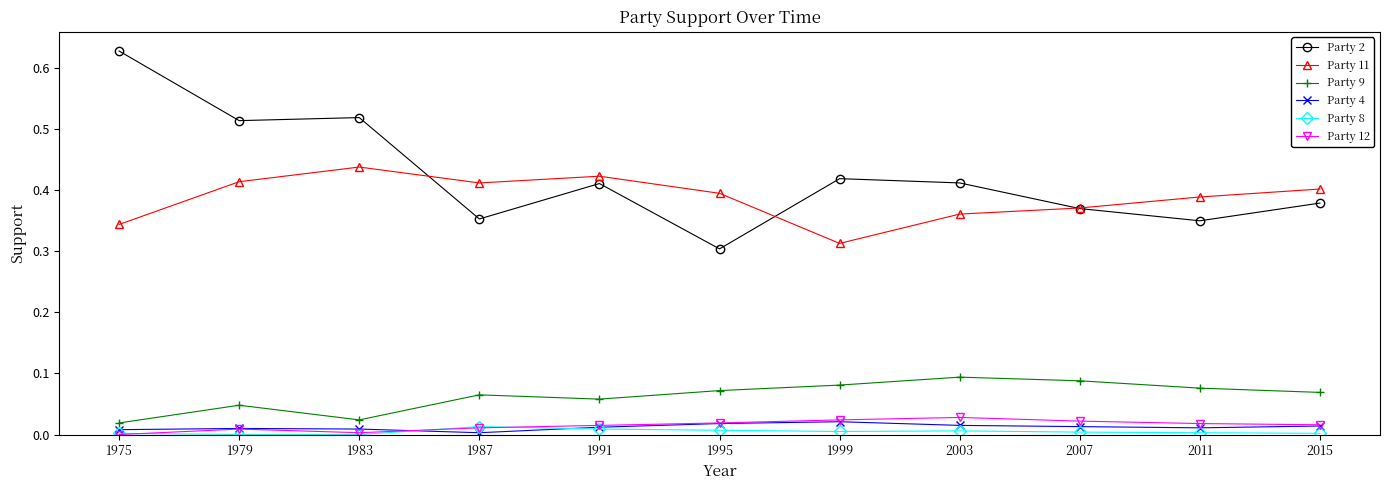

At which label does Party 11 reach its peak?

1983